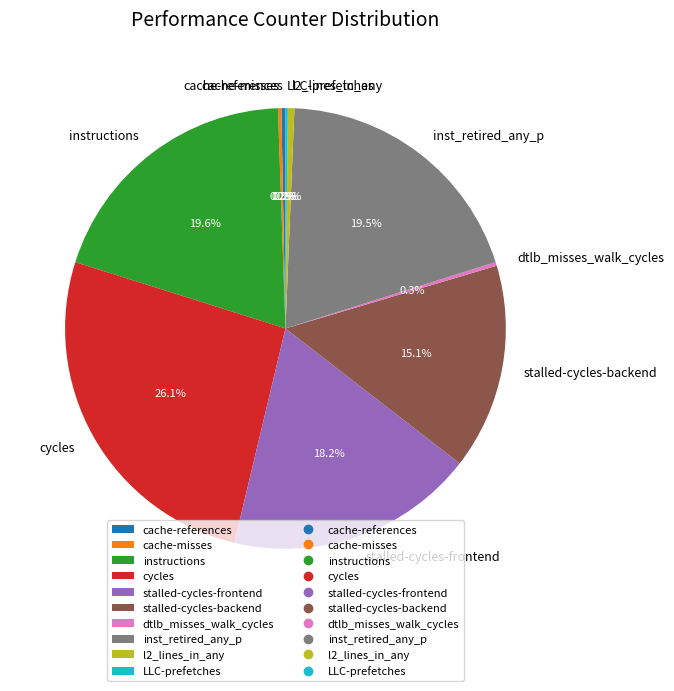

To the nearest percent, what is the combined percentage of cache-references and instructions?

20%